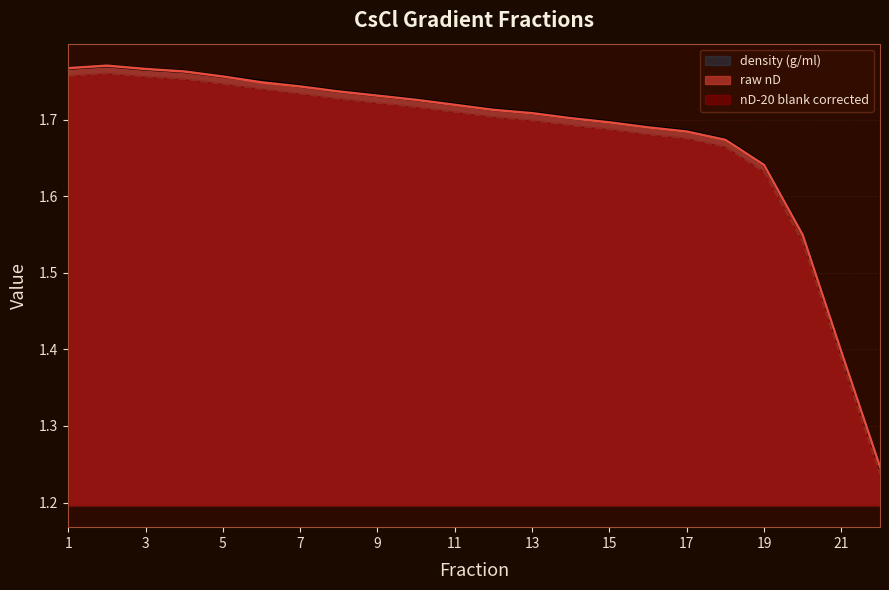

At how many categories does at least one series exceed 1?

22